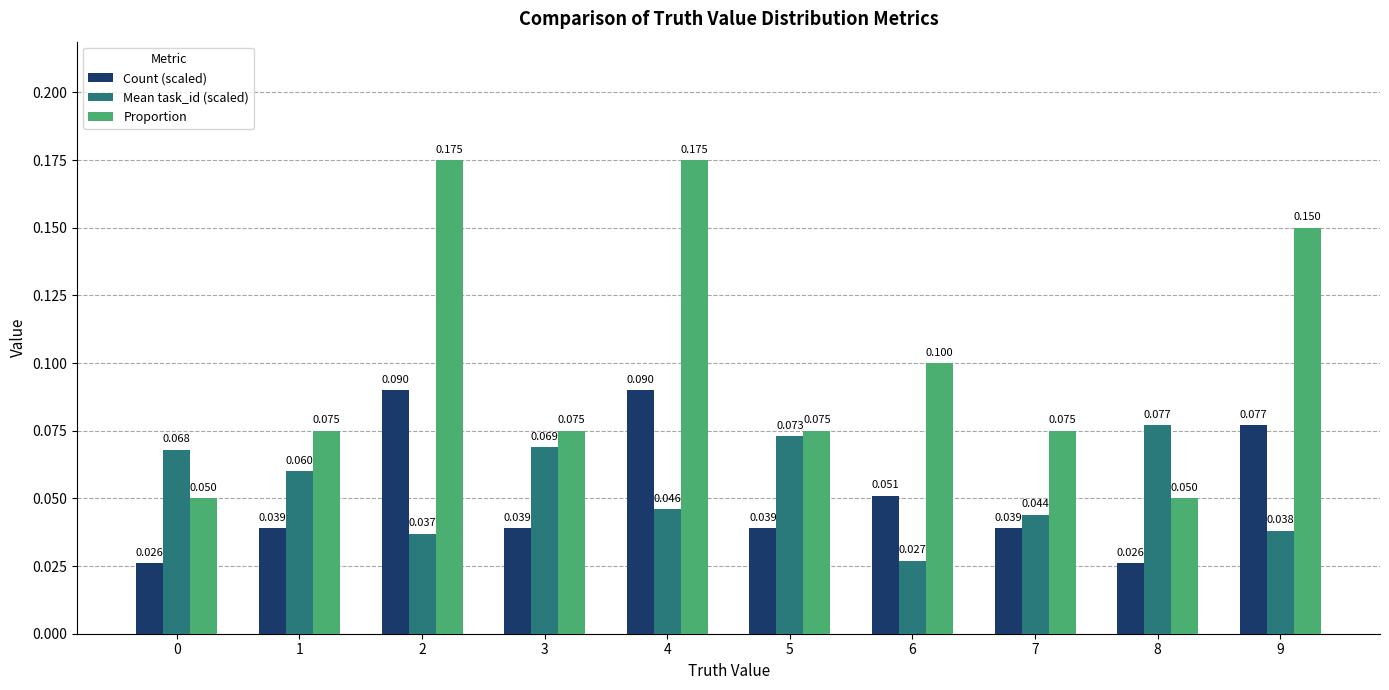

What are all the series names shown in the legend?

Count (scaled), Mean task_id (scaled), Proportion